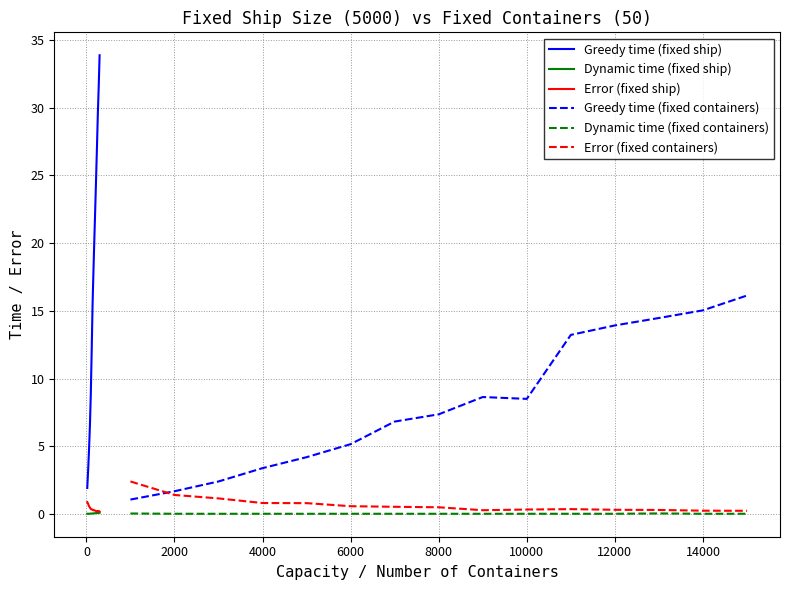

The value of Dynamic time (fixed containers) at 12000 is 0.0. True or false?

True